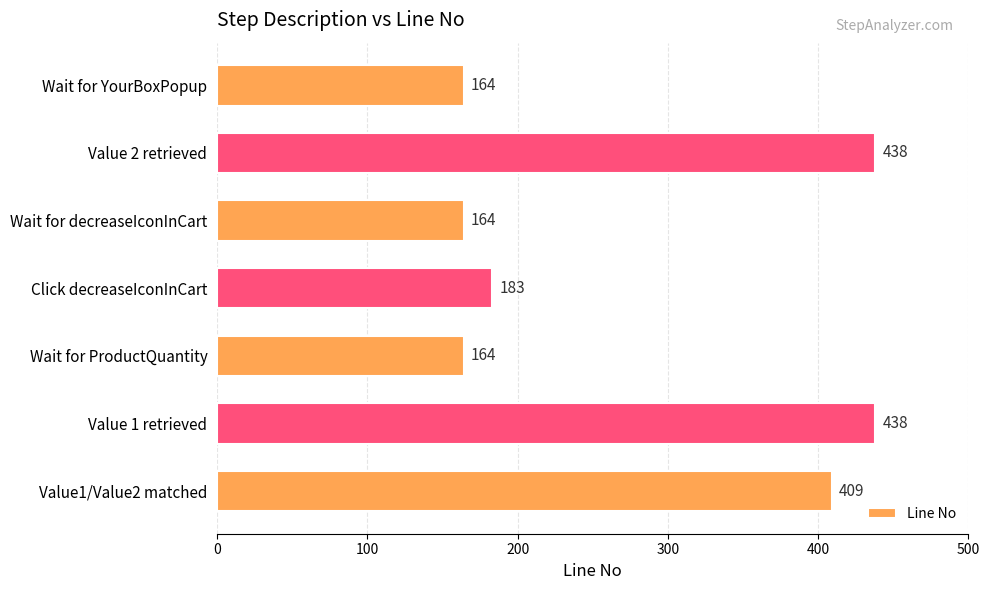

What is the label of the 4th bar from the bottom?

Click decreaseIconInCart